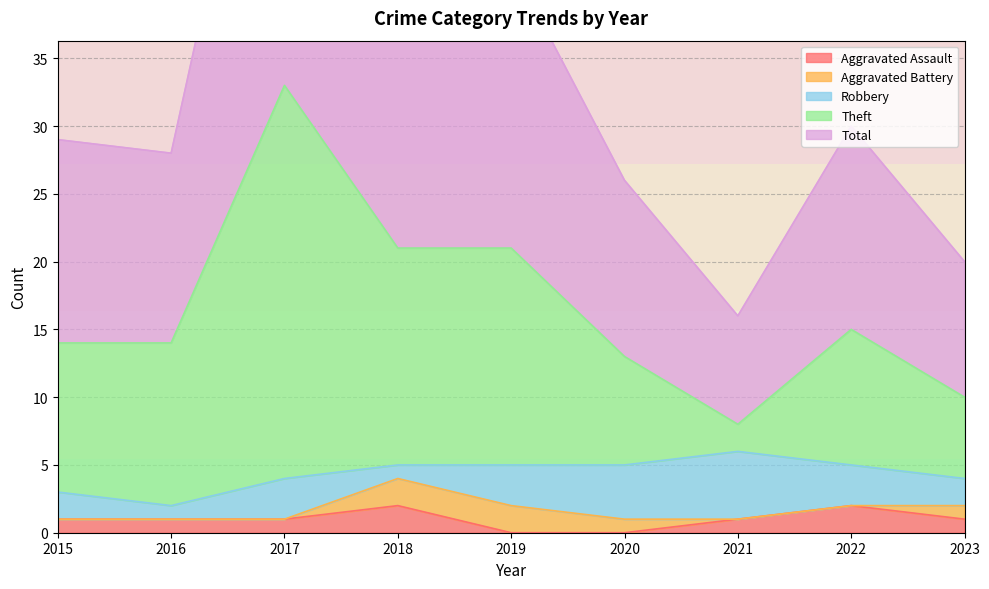

Does the chart have visible grid lines?

Yes